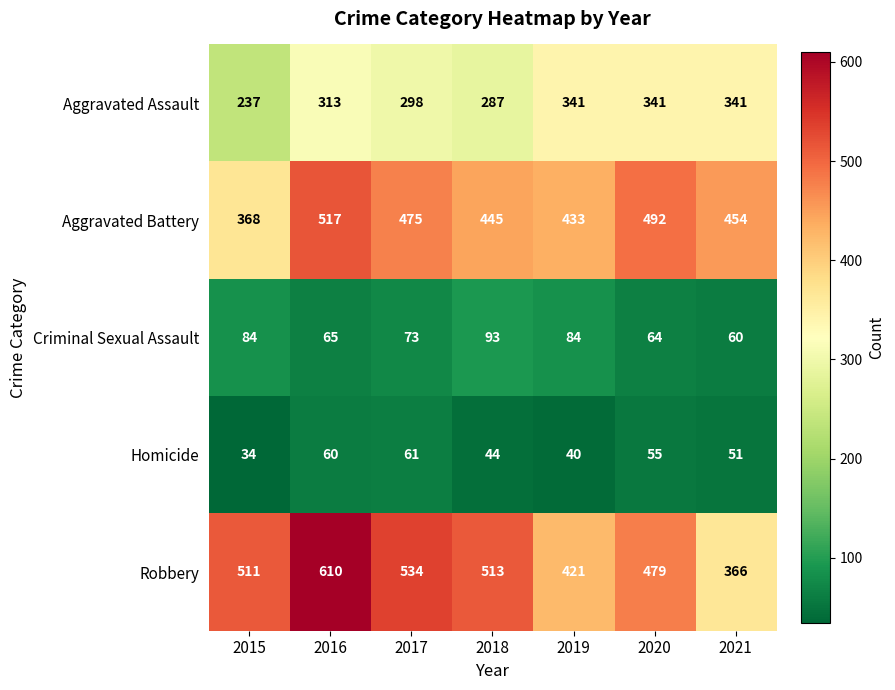

Between 2016 and 2021, which series saw the biggest shift?

Robbery